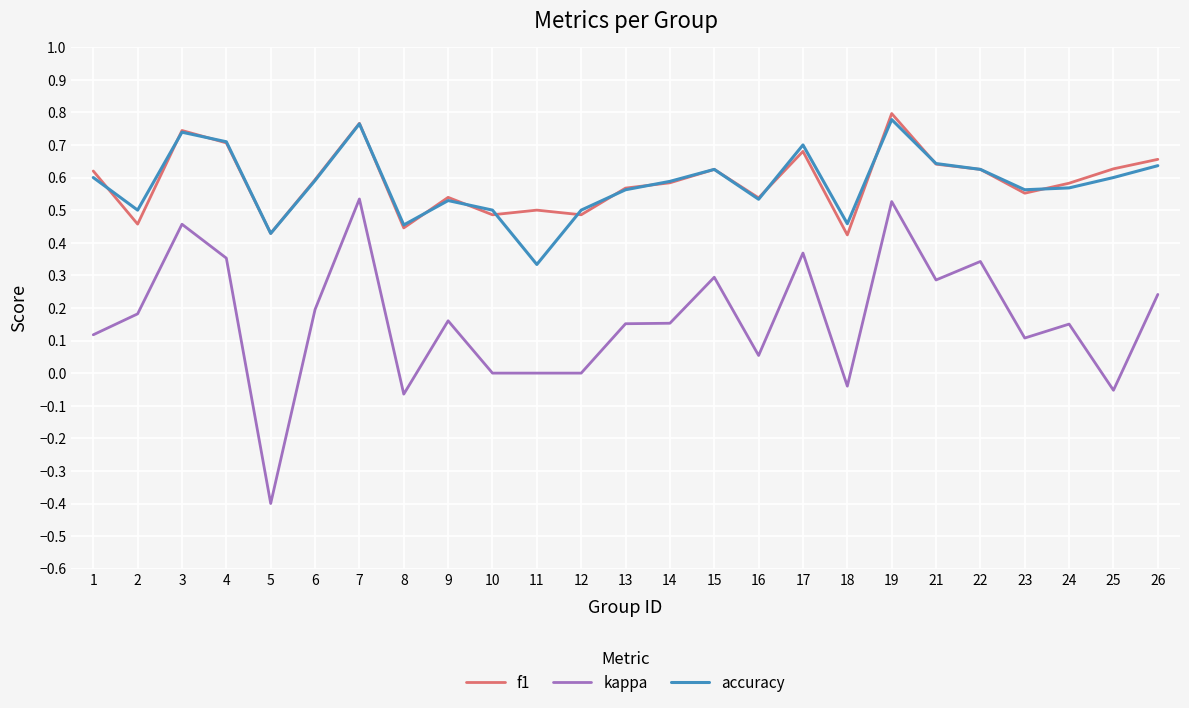

In accuracy, how many points are lower than both neighbors (excluding endpoints)?

7